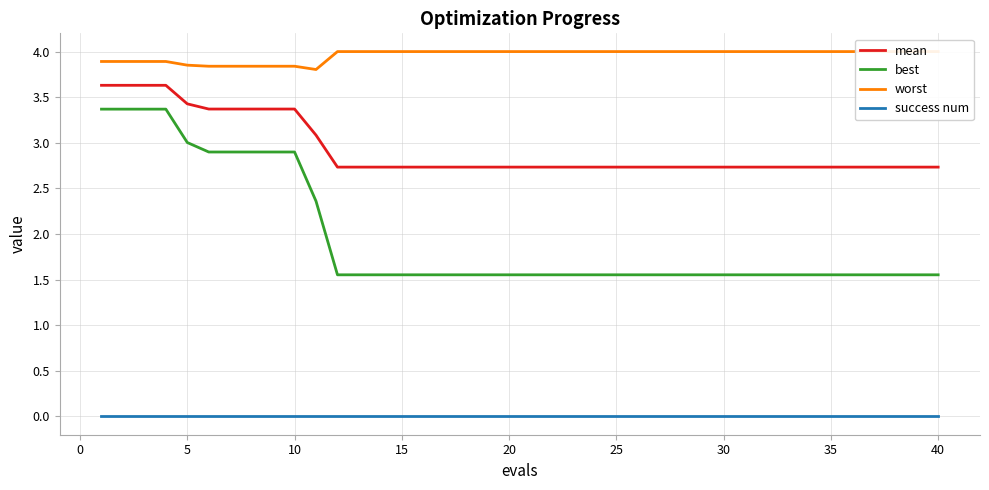

True or false: success num has a value of 0.0 at 30.

True